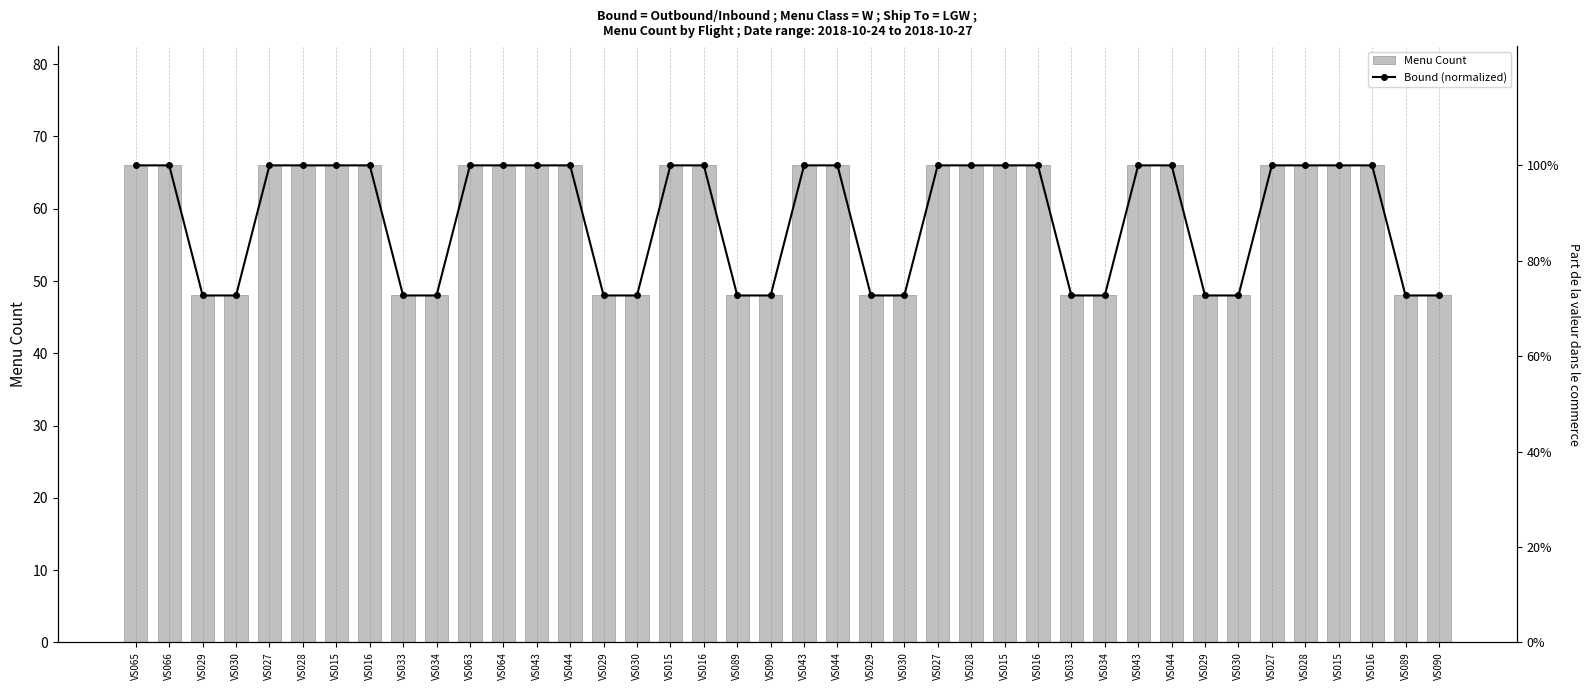

At which category is the sum across all series the highest?

VS065